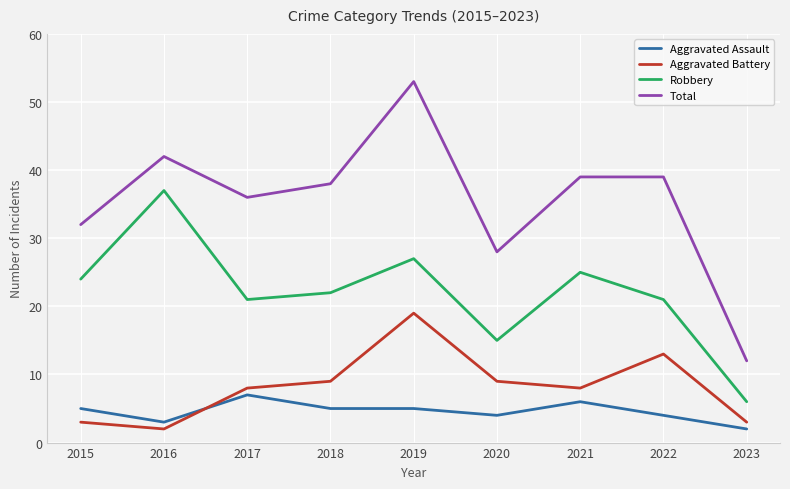

What is the spread (max minus min) of values at 2023?

10